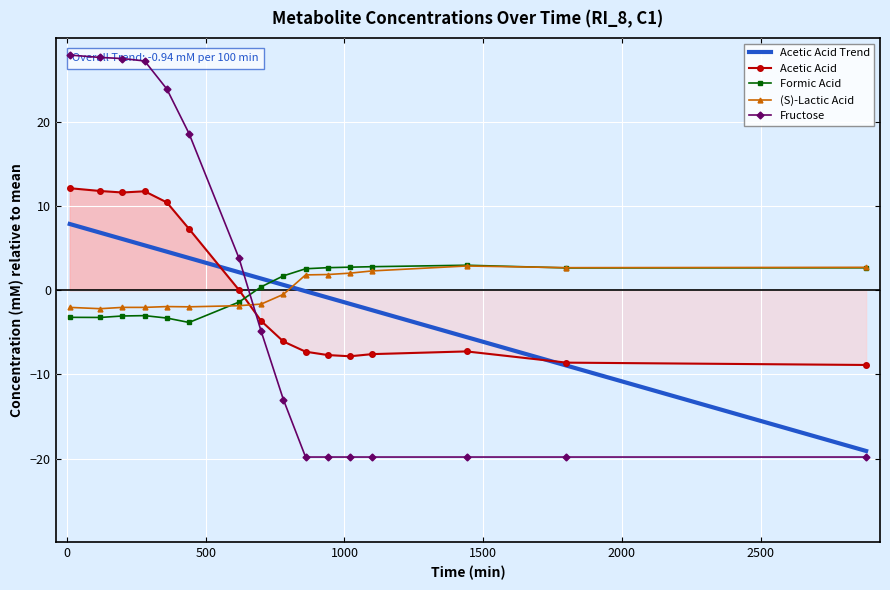

What is the lowest value of the Formic Acid series?

-3.8